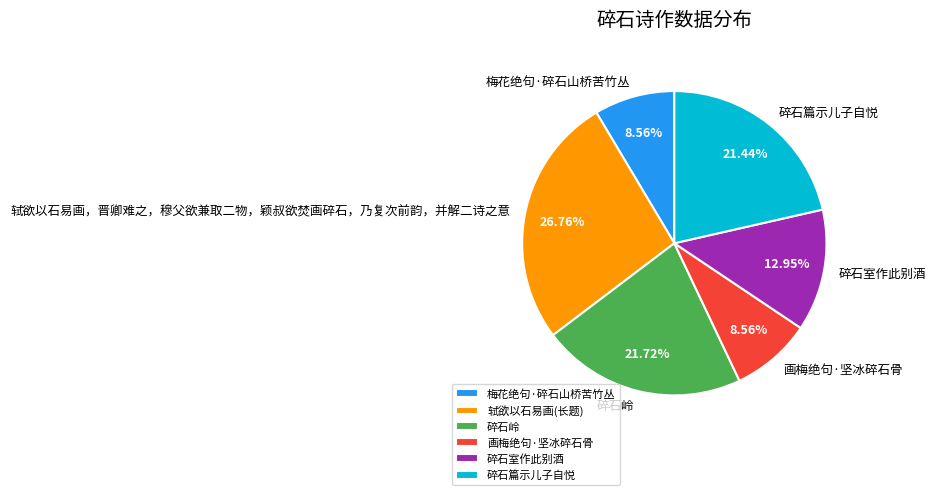

To the nearest percent, what portion does 碎石岭 represent?

22%